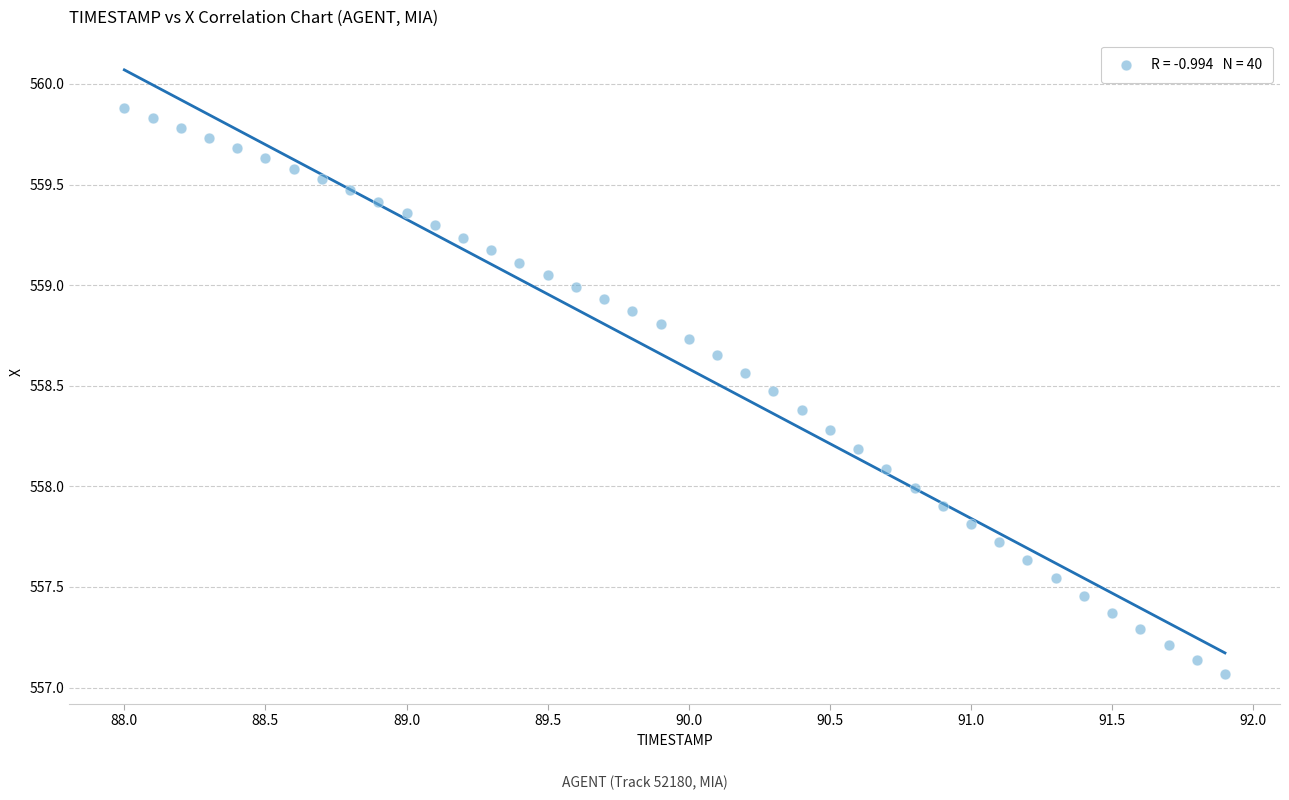

What is the range of Y values (max minus min)?

2.8